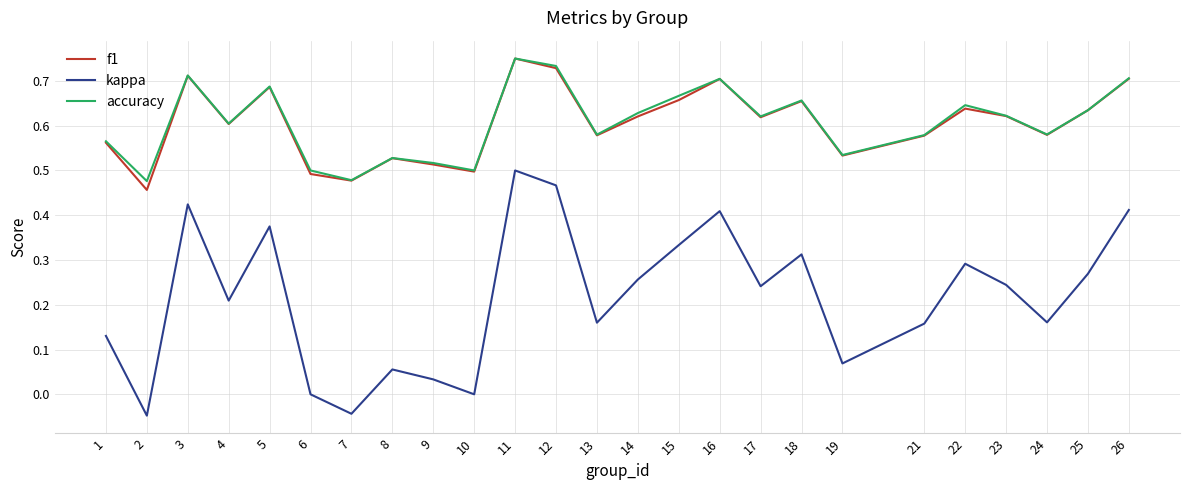

At how many categories does at least one series exceed 0?

25